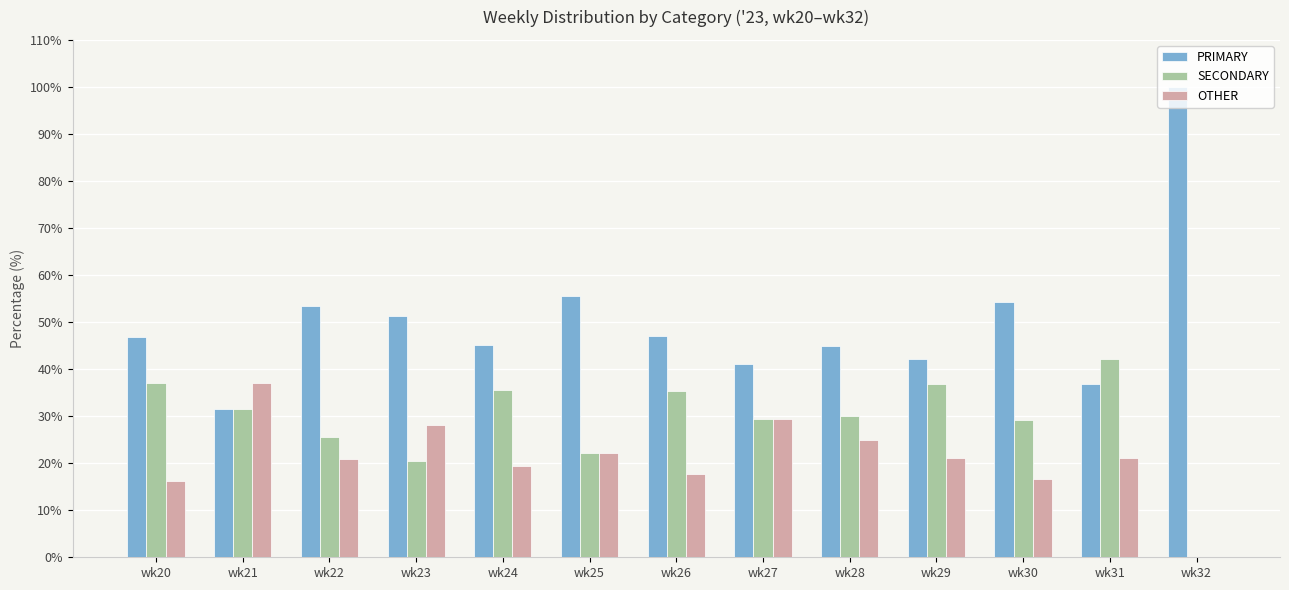

Count the number of categories in the chart.

13